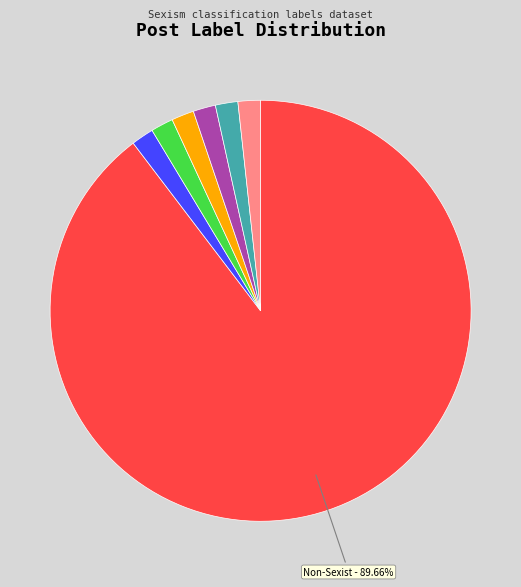

Is there a majority slice in this chart?

Yes